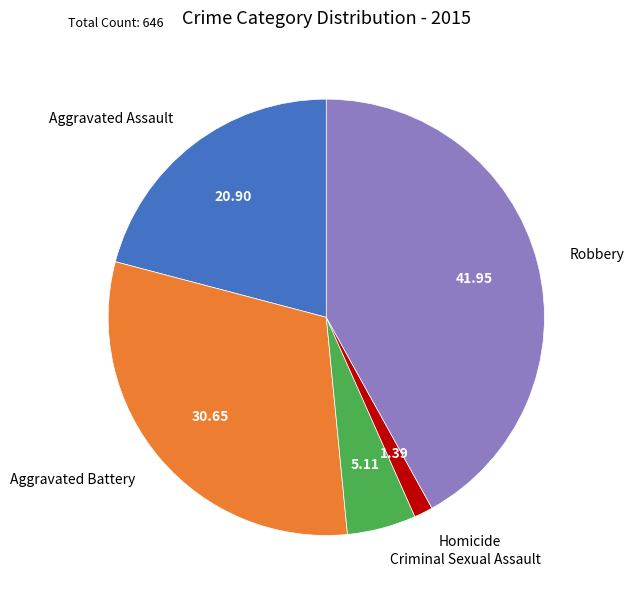

Which has a higher value, Aggravated Assault or Aggravated Battery?

Aggravated Battery